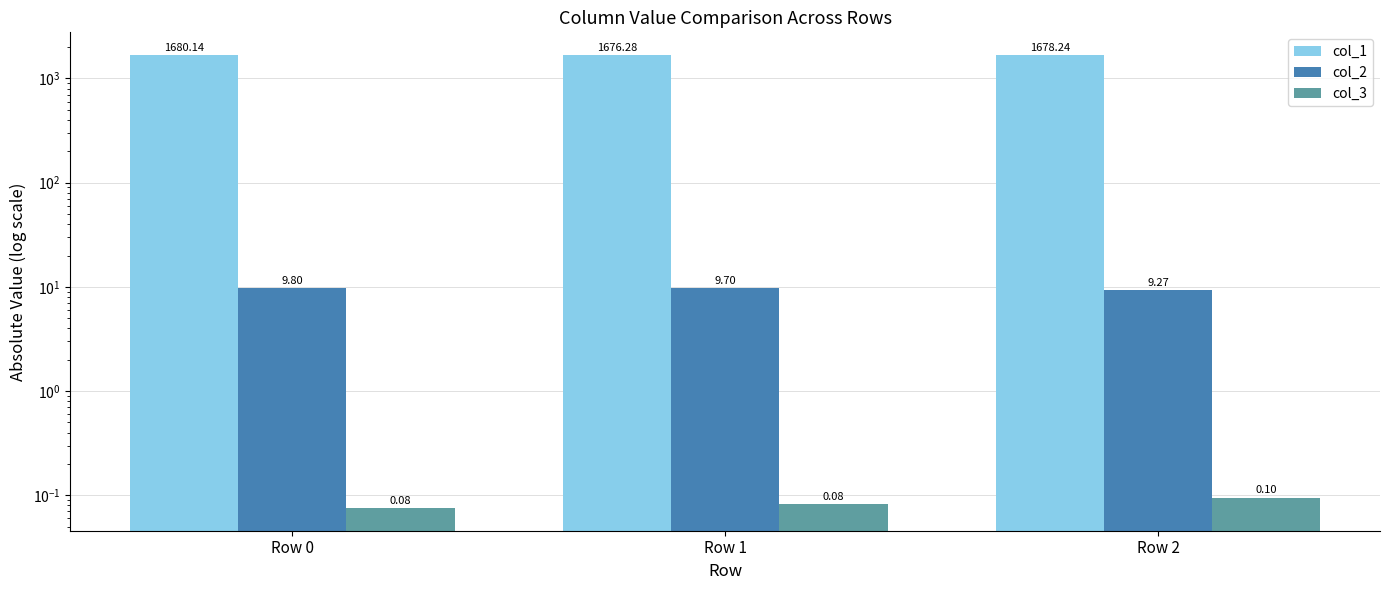

Count the number of categories in the chart.

3